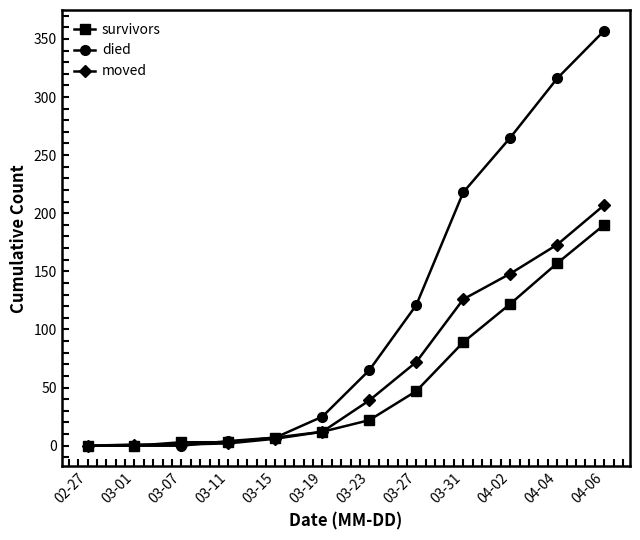

What is the sum of the died values at 03-23 and 02-27?

65